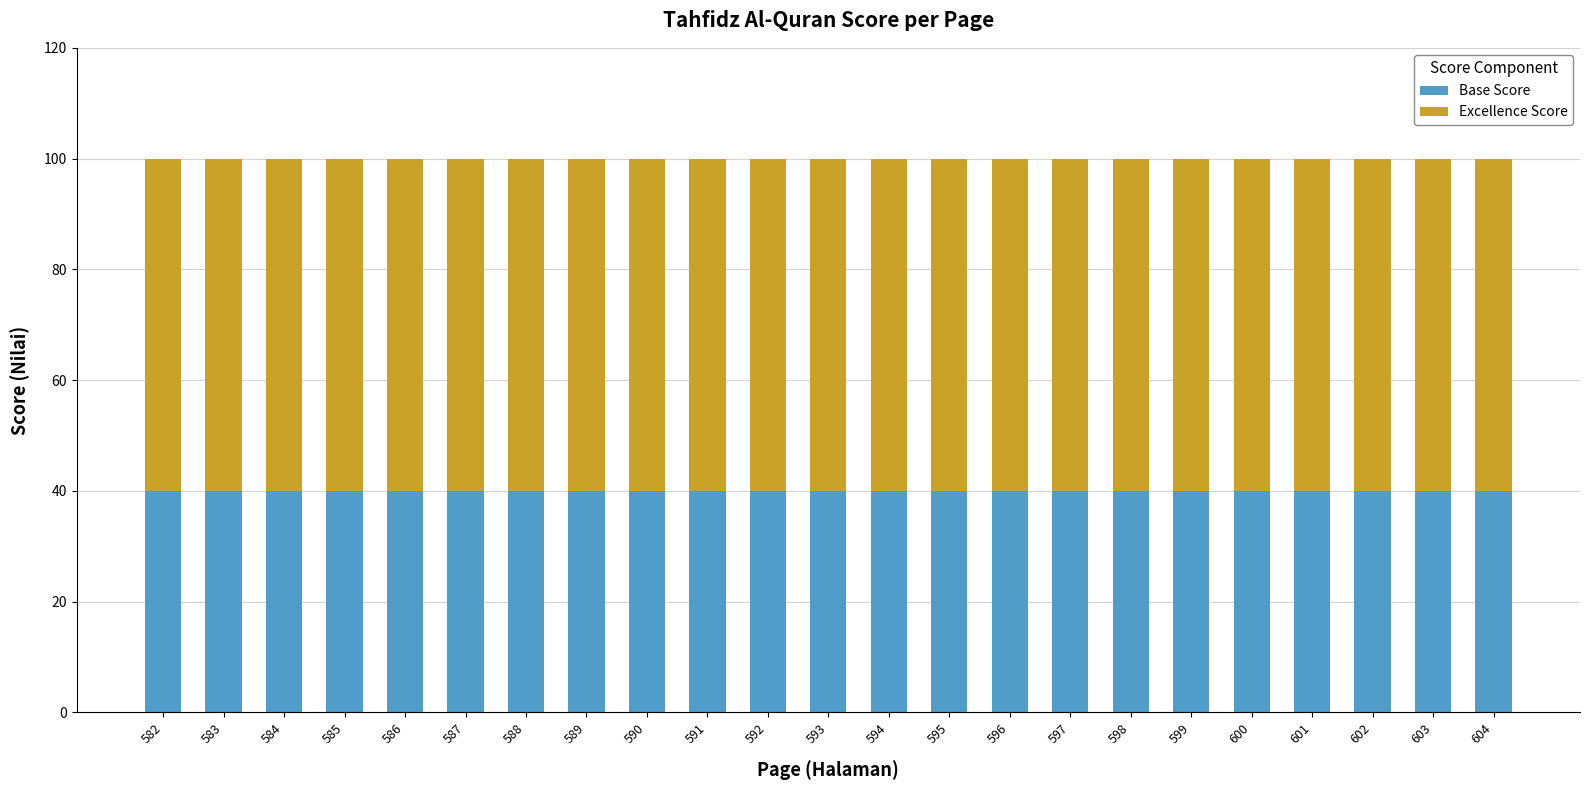

The Base Score series shows 16 at 601. True or false?

False